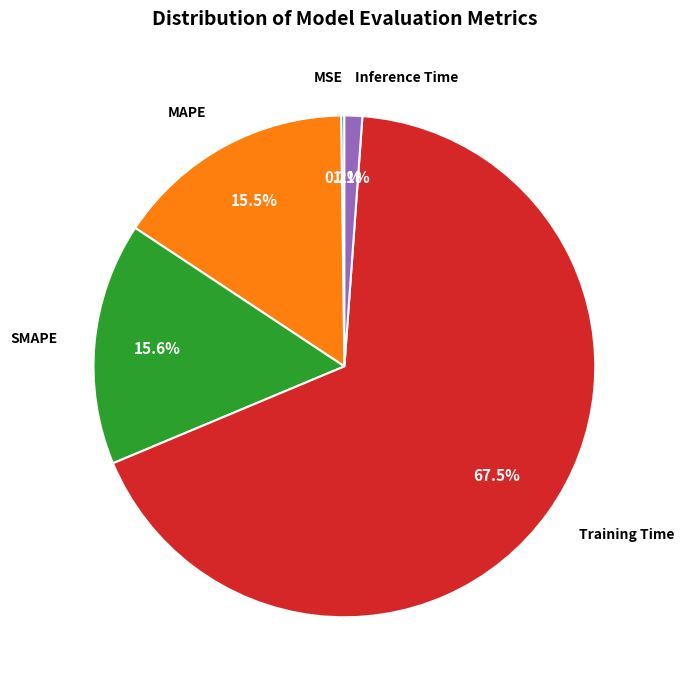

Does any single category account for the majority?

Yes